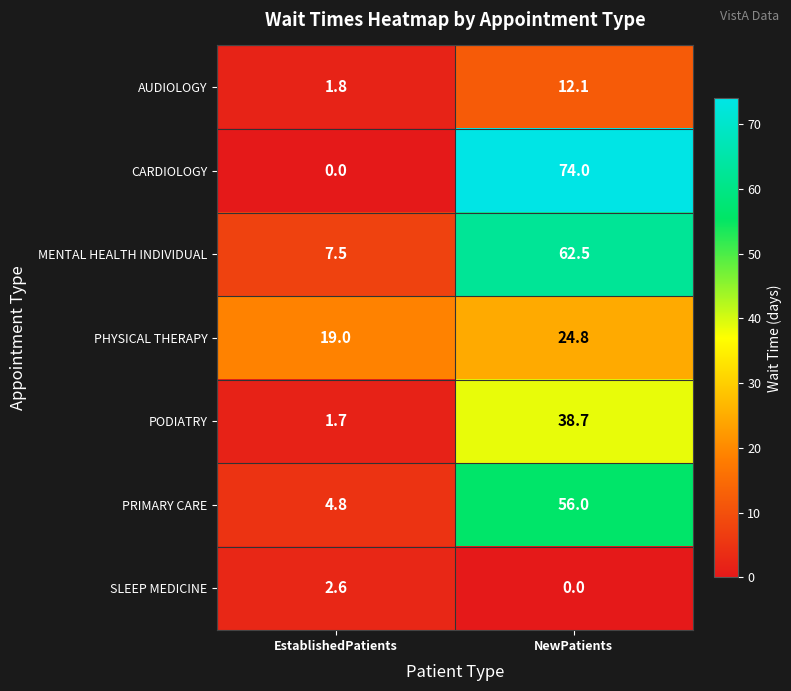

The PRIMARY CARE series shows 4.8 at EstablishedPatients. True or false?

True